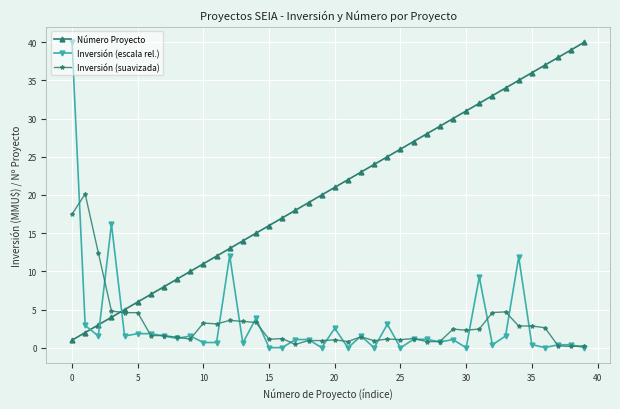

What is the value of the Inversión (suavizada) point at the 3rd from the left?

12.4